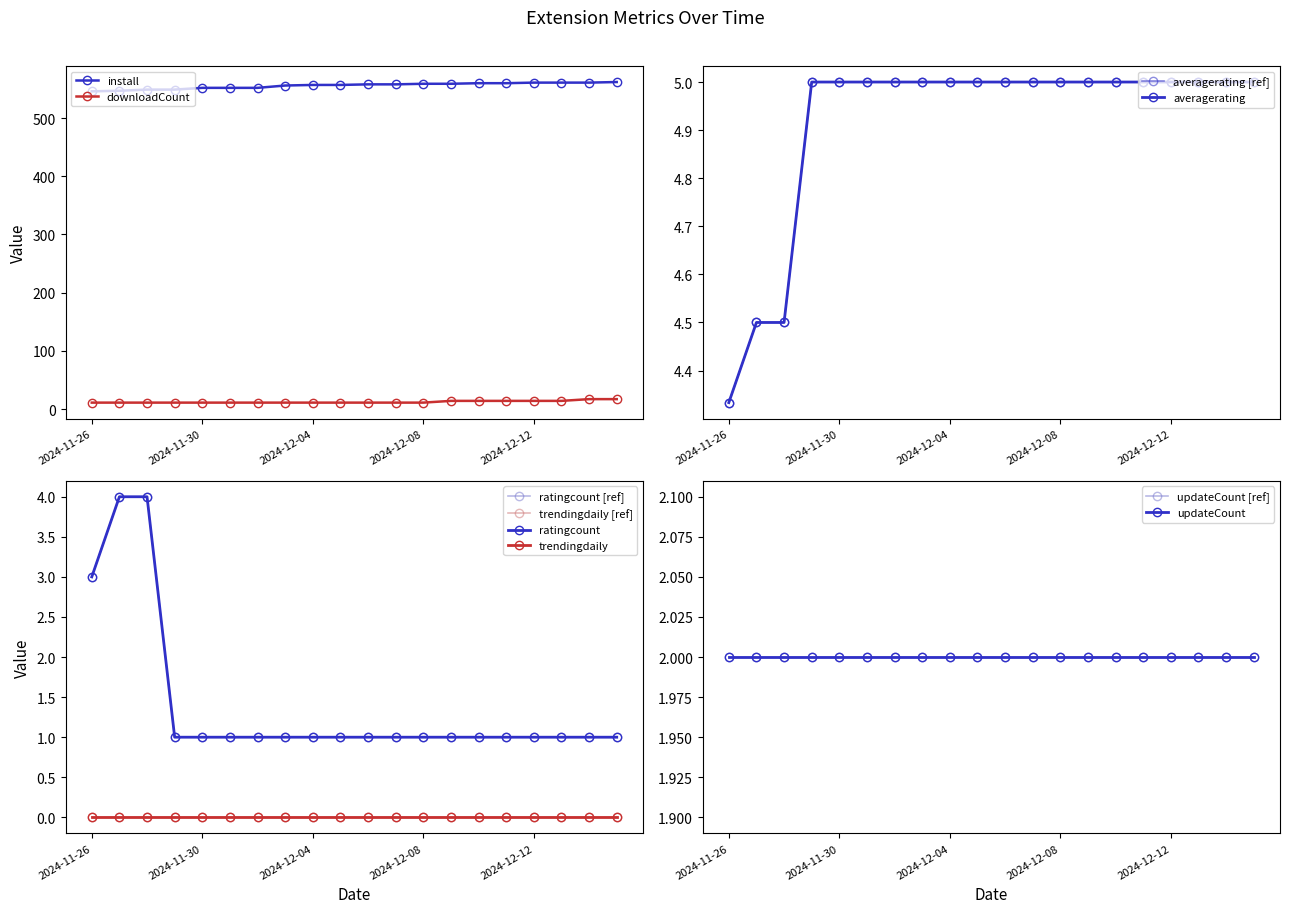

Where is downloadCount nearest to the value 14?

2024-12-09